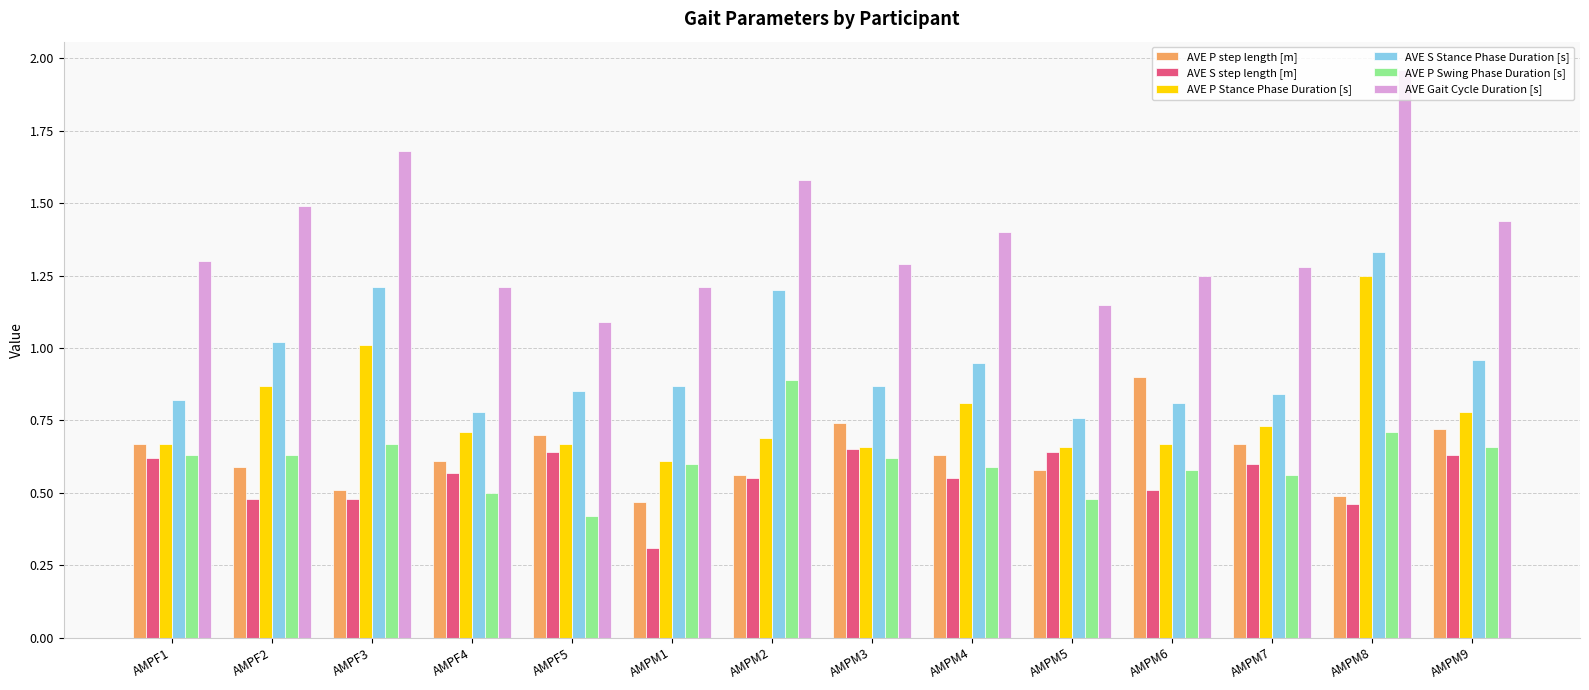

Which category has the highest value in the AVE Gait Cycle Duration [s] series?

AMPM8